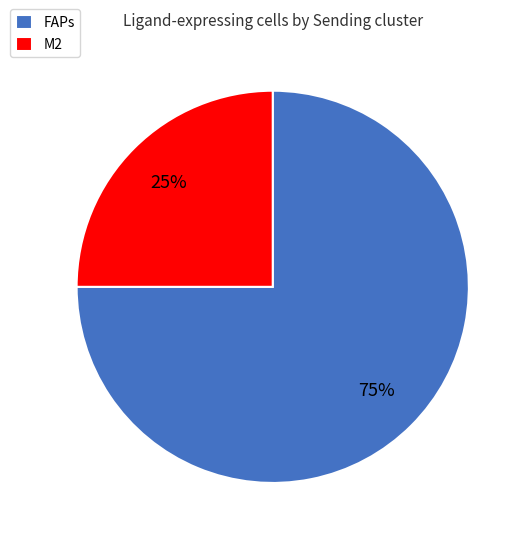

Which slice is the largest?

FAPs